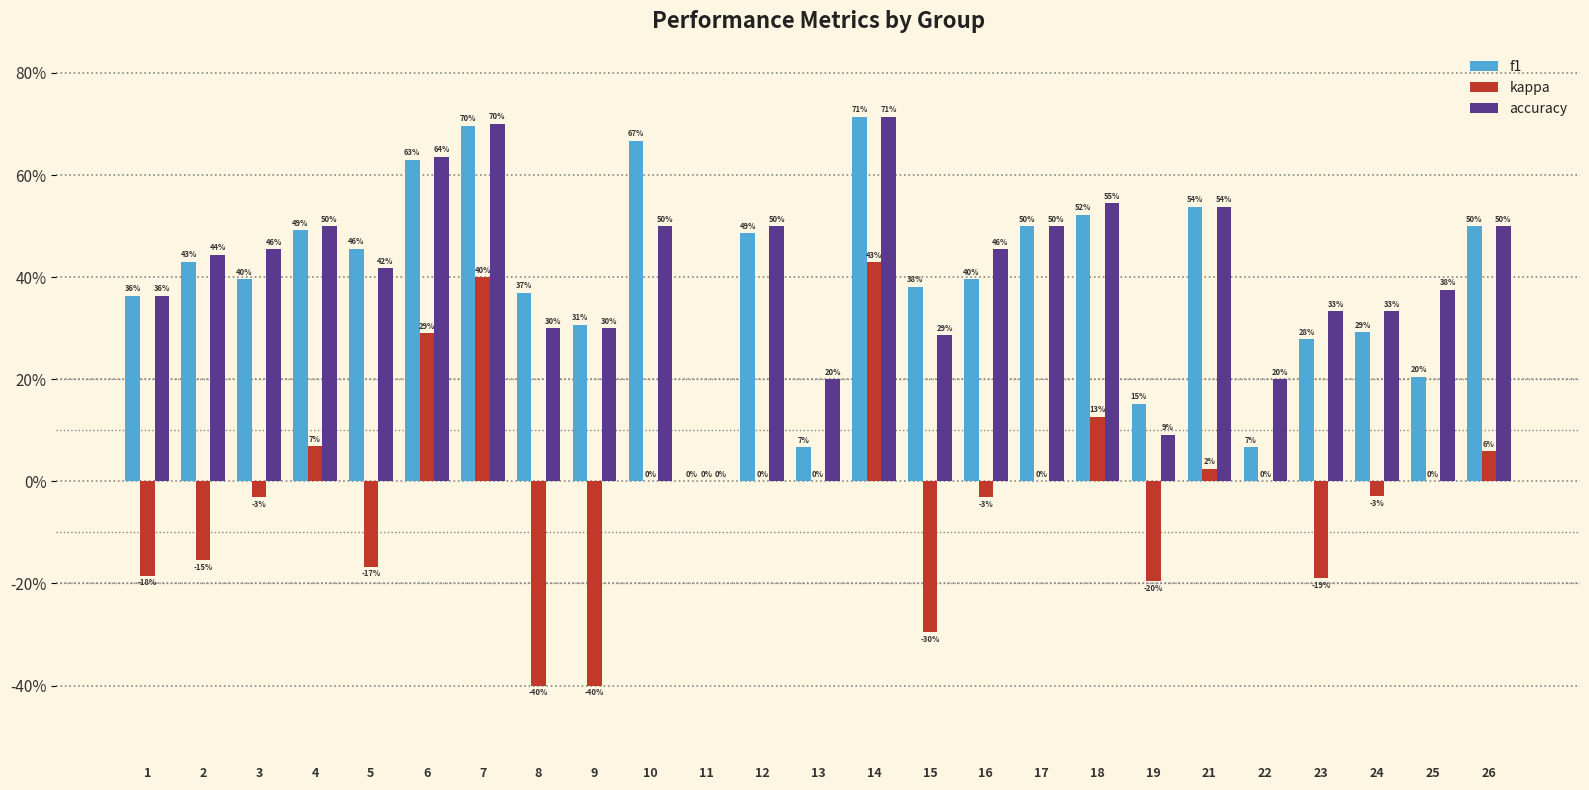

Is the value of accuracy at 17 greater than the value of f1 at 16?

Yes